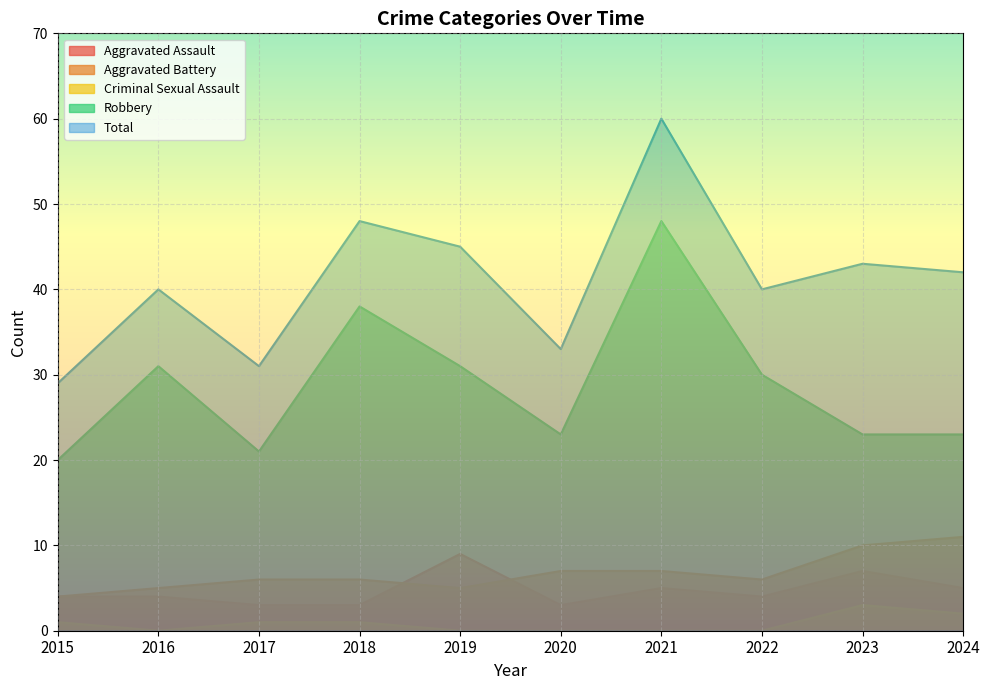

What are all the series names shown in the legend?

Aggravated Assault, Aggravated Battery, Criminal Sexual Assault, Robbery, Total